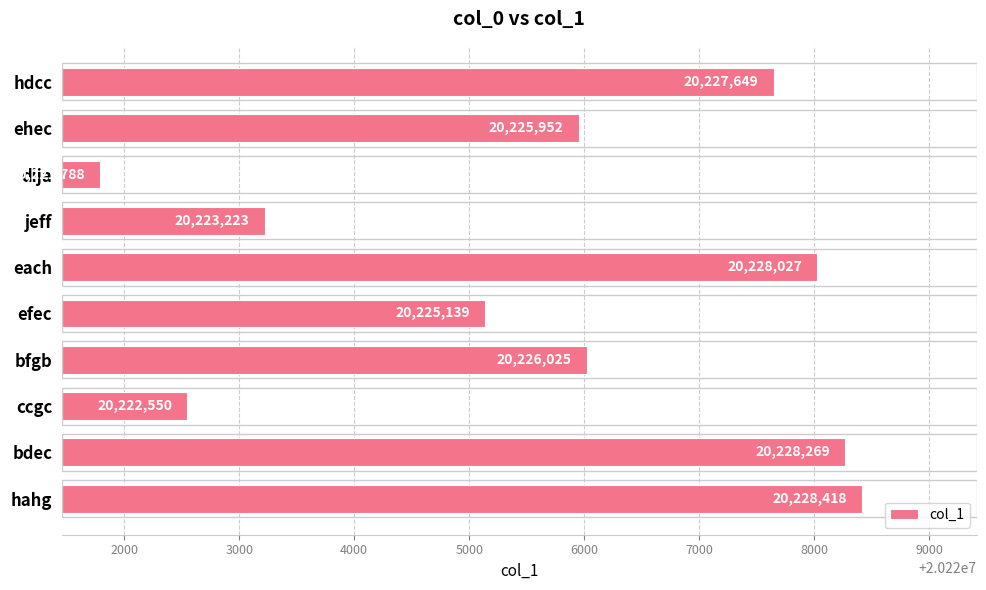

Between ehec and hahg, which is larger?

hahg